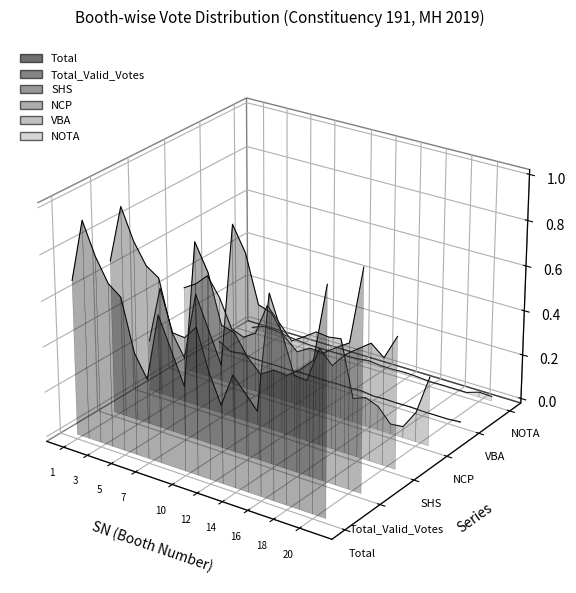

At which label does Total_Valid_Votes reach its peak?

3